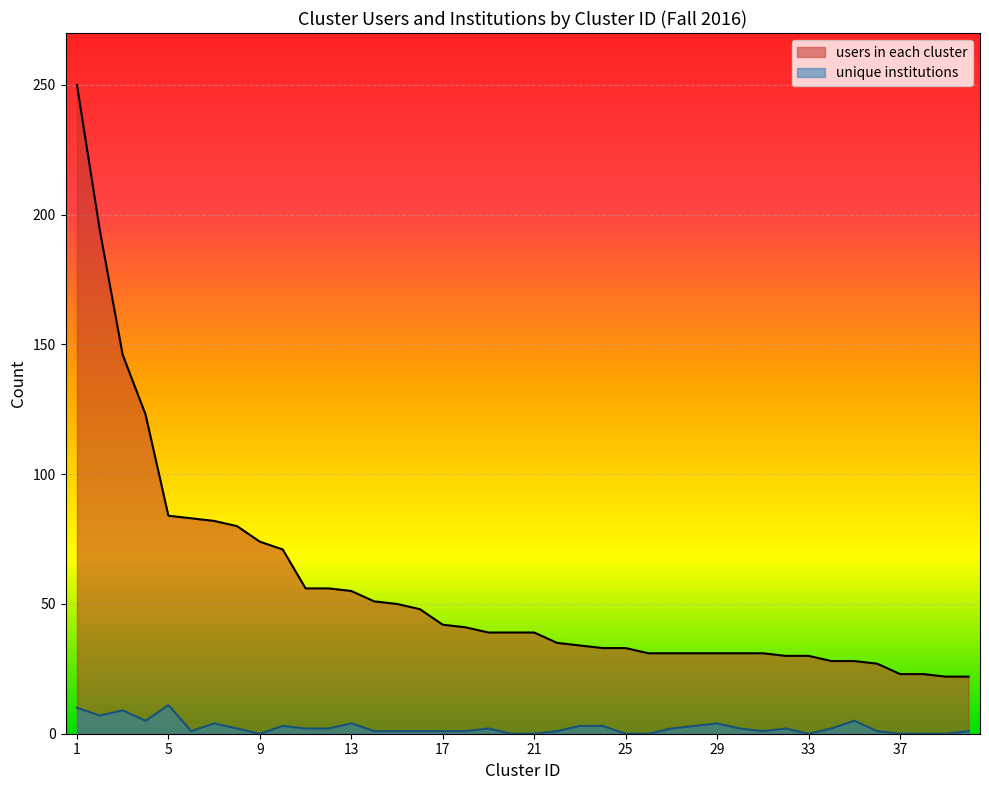

What is the difference between the users in each cluster values at 34 and 8?

52